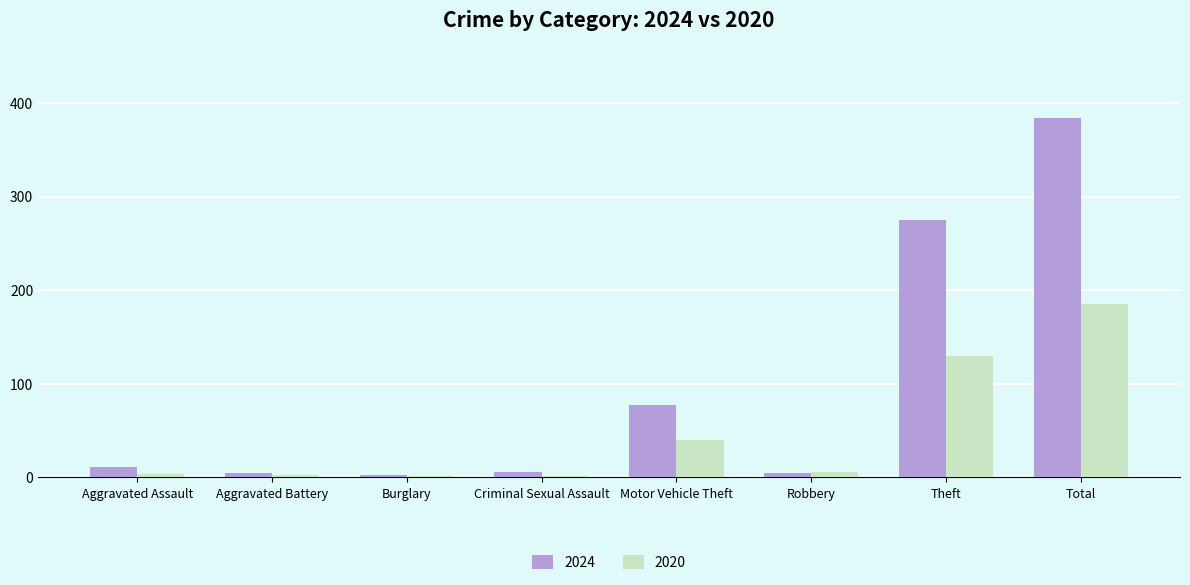

What are all the series names shown in the legend?

2024, 2020